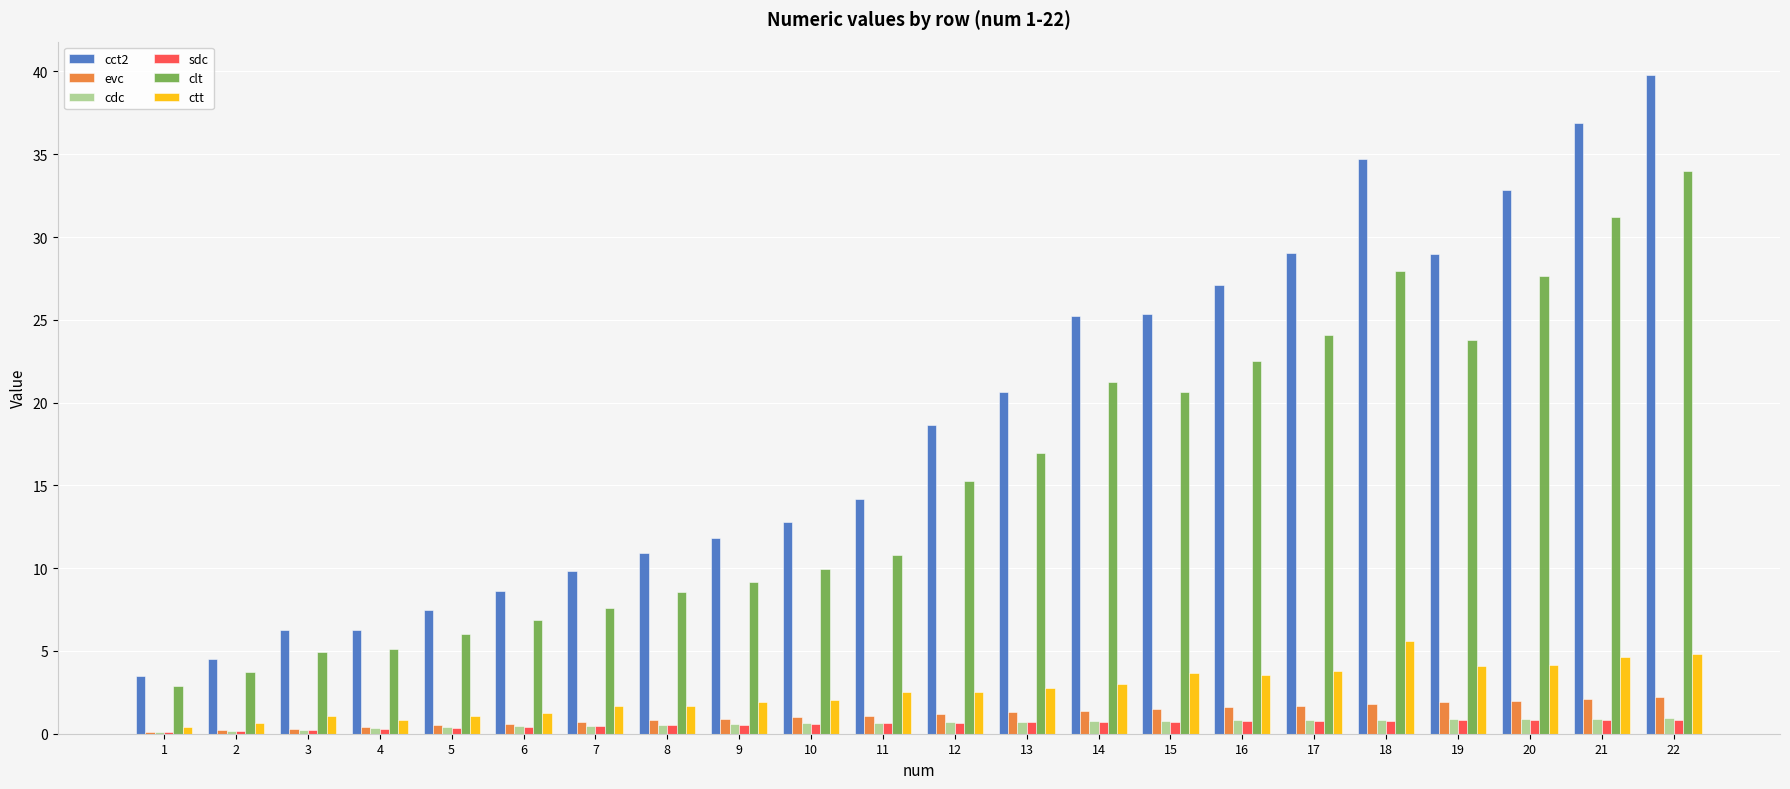

Is it true that ctt equals 4.6 at 21?

True